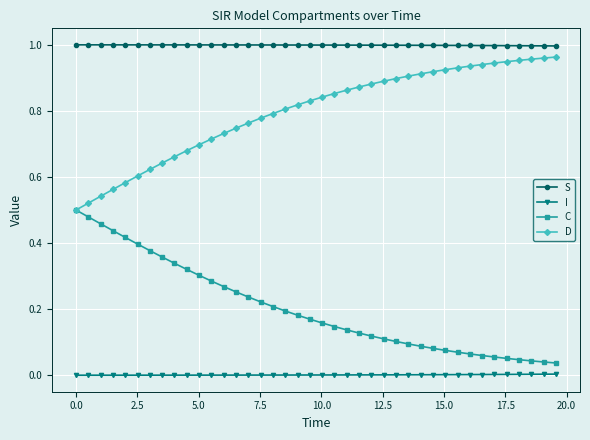

True or false: D and I intersect in this chart.

False